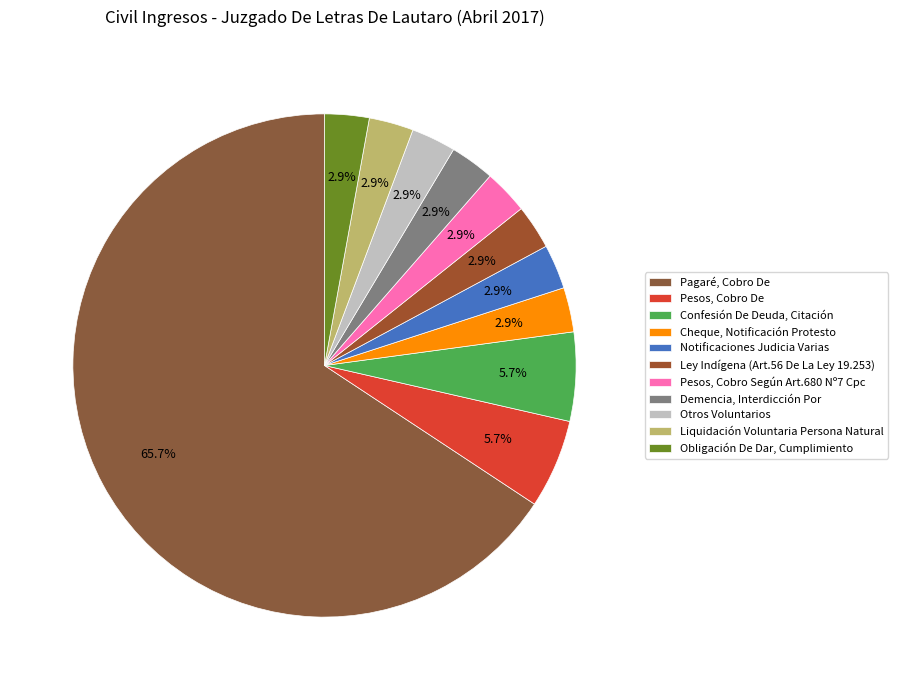

To the nearest percent, what is the difference between the Pagaré, Cobro De and Cheque, Notificación Protesto slice percentages?

63%